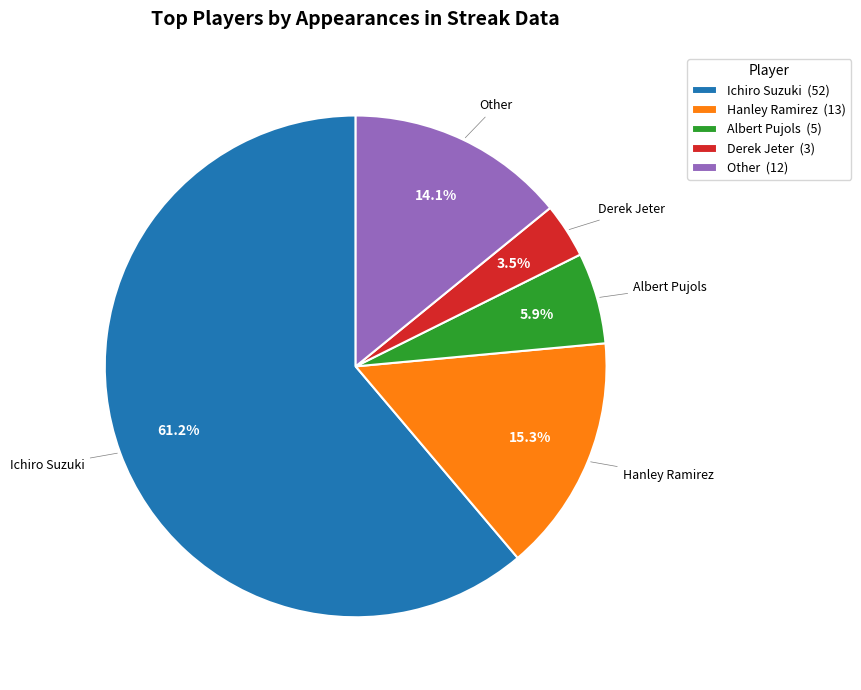

Which category accounts for the majority?

Ichiro Suzuki